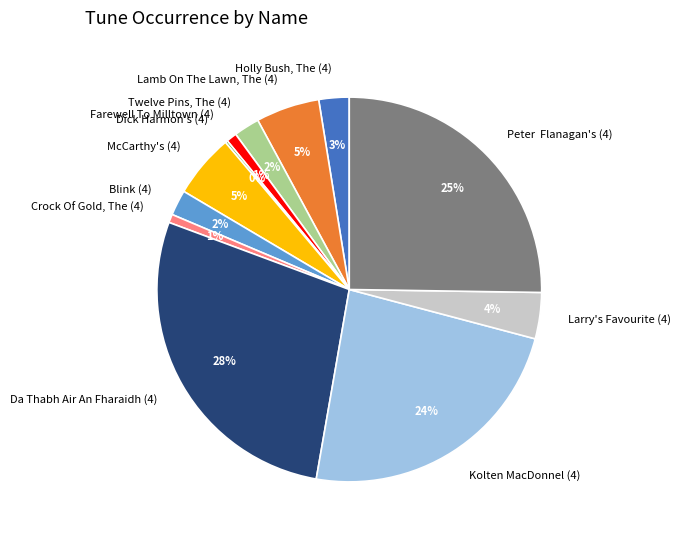

Which slice is the largest?

Da Thabh Air An Fharaidh (4)